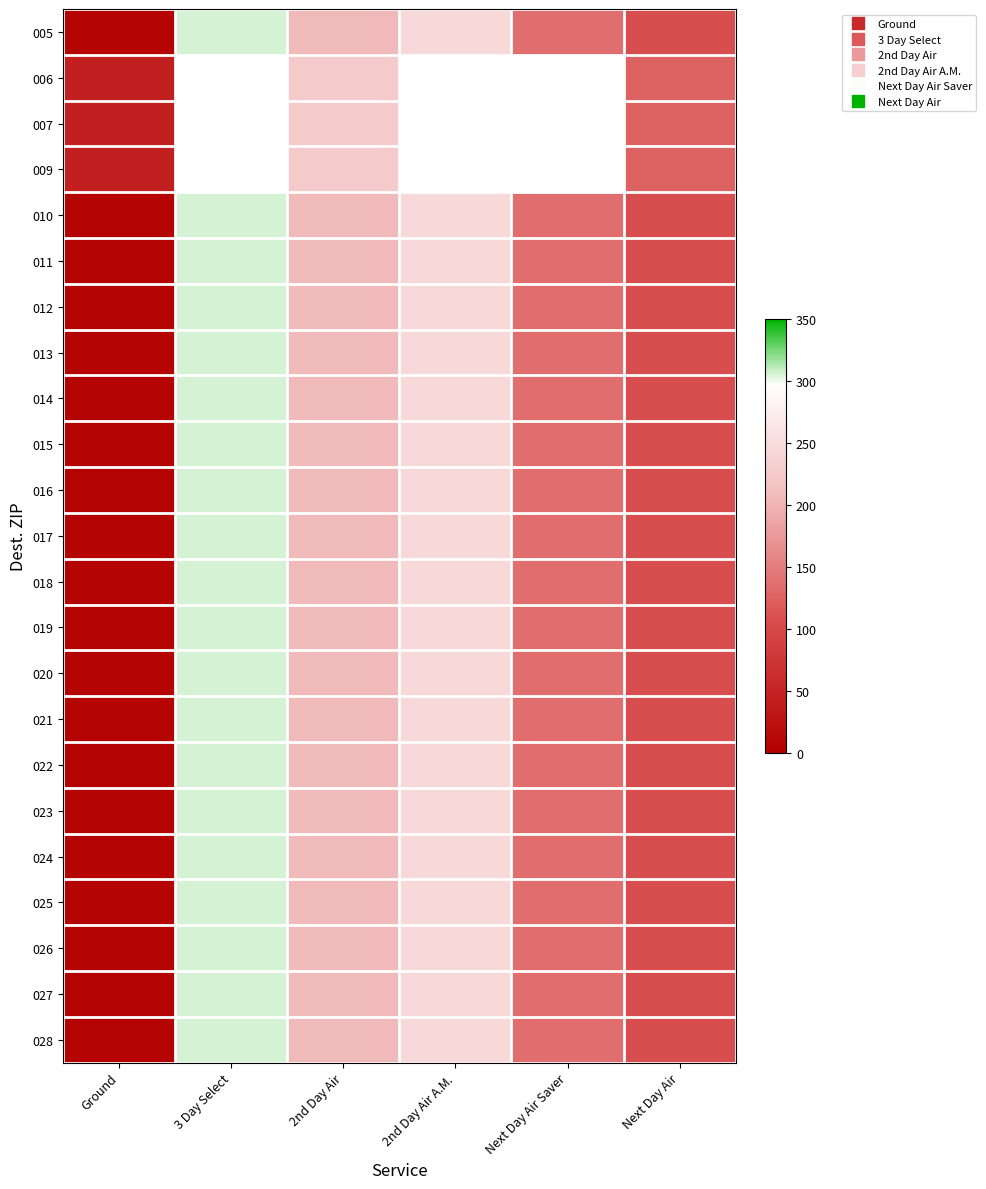

List the labels in order of 025 value, largest first.

3 Day Select, 2nd Day Air A.M., 2nd Day Air, Next Day Air Saver, Next Day Air, Ground